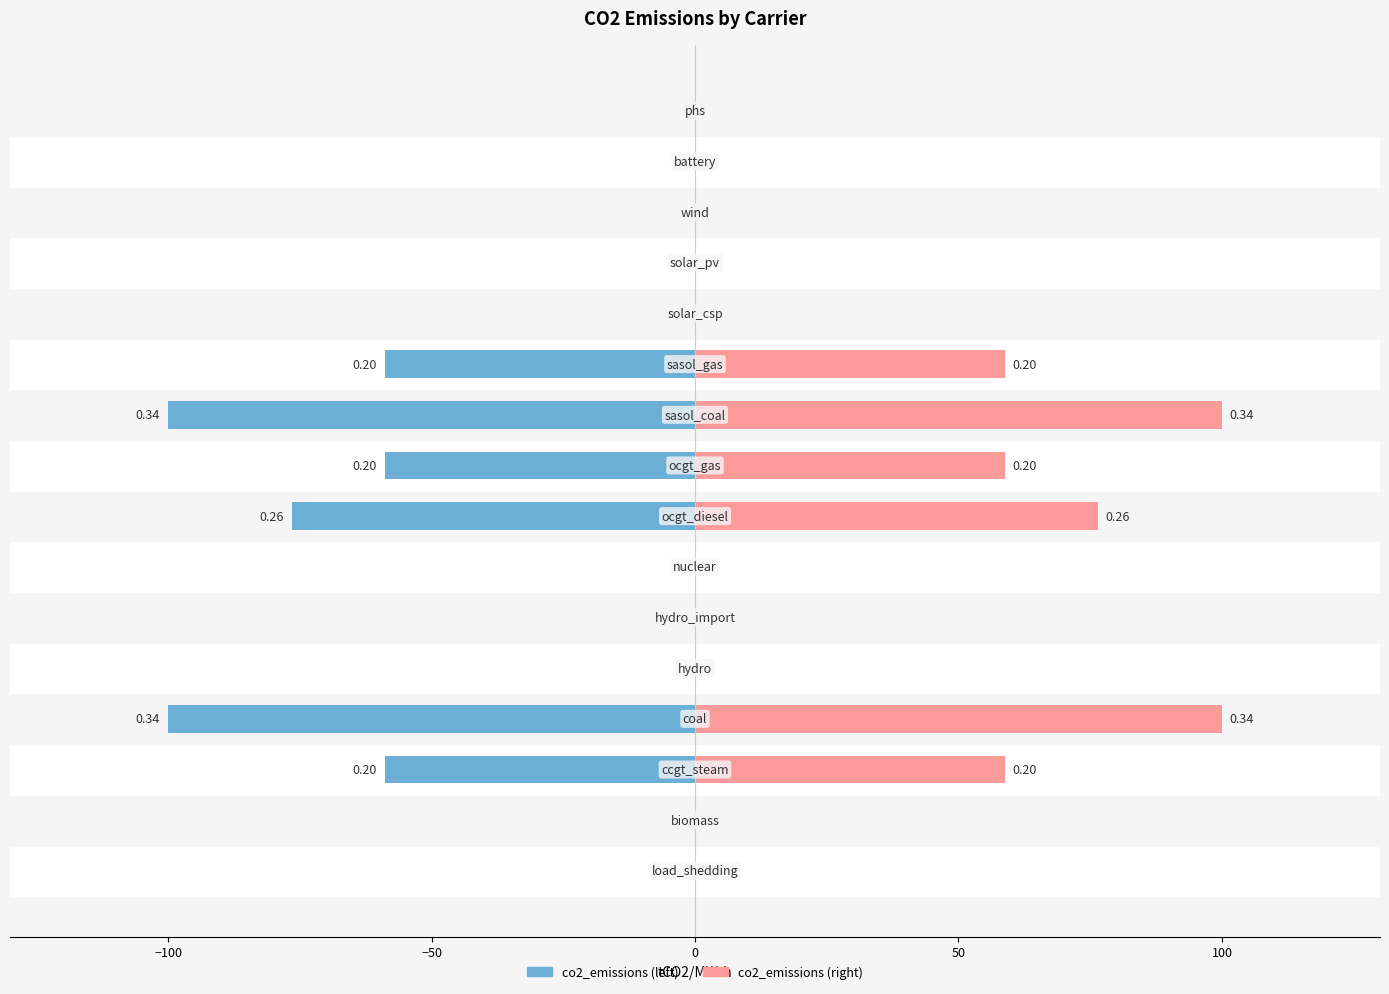

What is the difference between the maximum and minimum values in the co2_emissions (right) series?

100.0